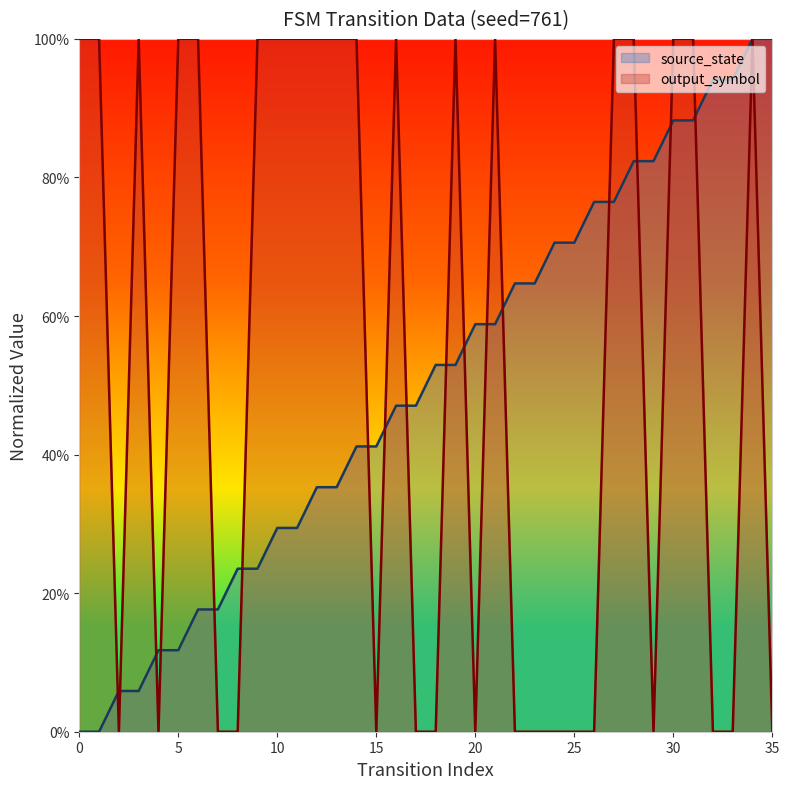

What is the value of the source_state point at the 33rd from the left?

0.9